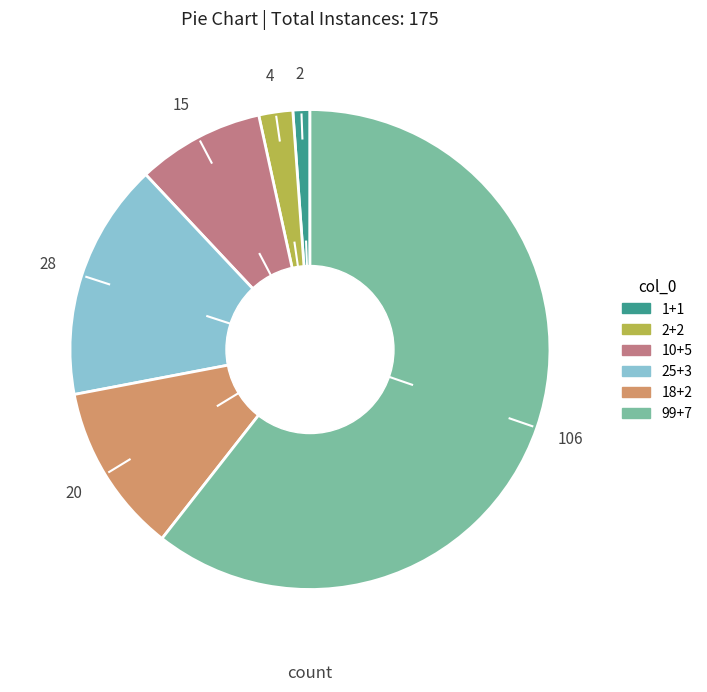

Is it true that 25+3 is 6% of the pie?

False